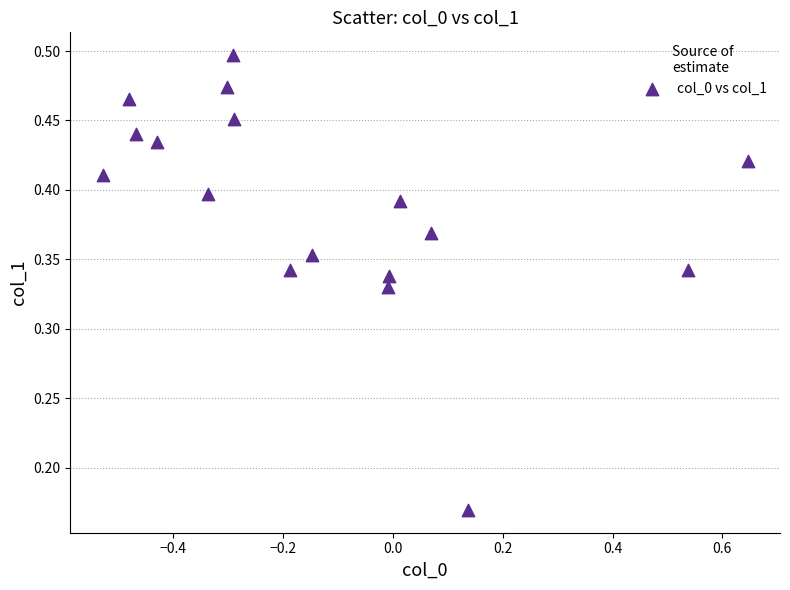

What is the range of X values (max minus min)?

1.2